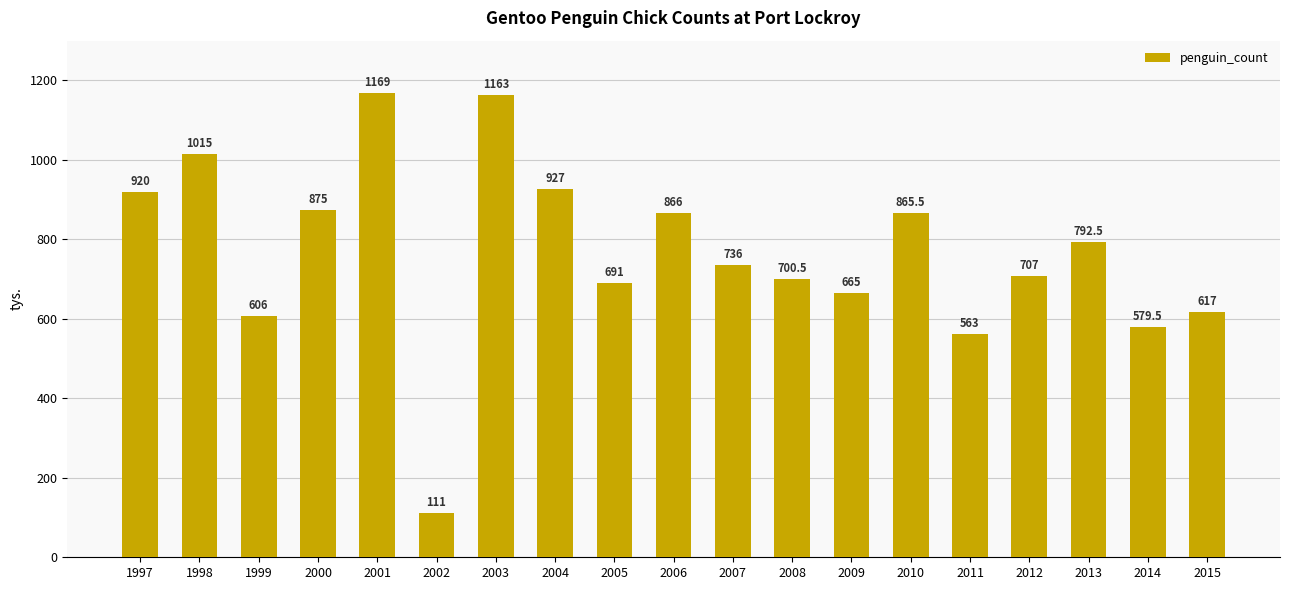

The value at 1998 is 1015.0. True or false?

True